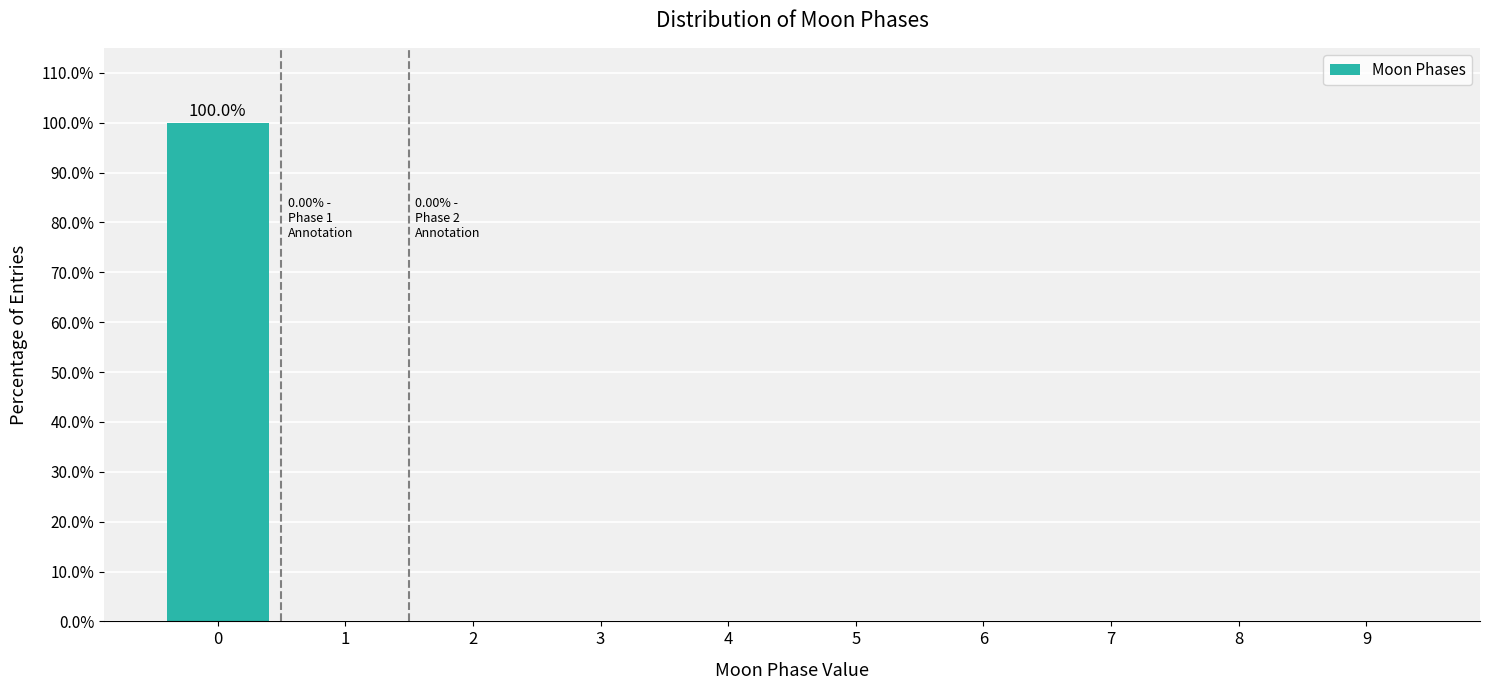

Over which range of the x-axis is the bar tallest?

-0.5 to 0.5